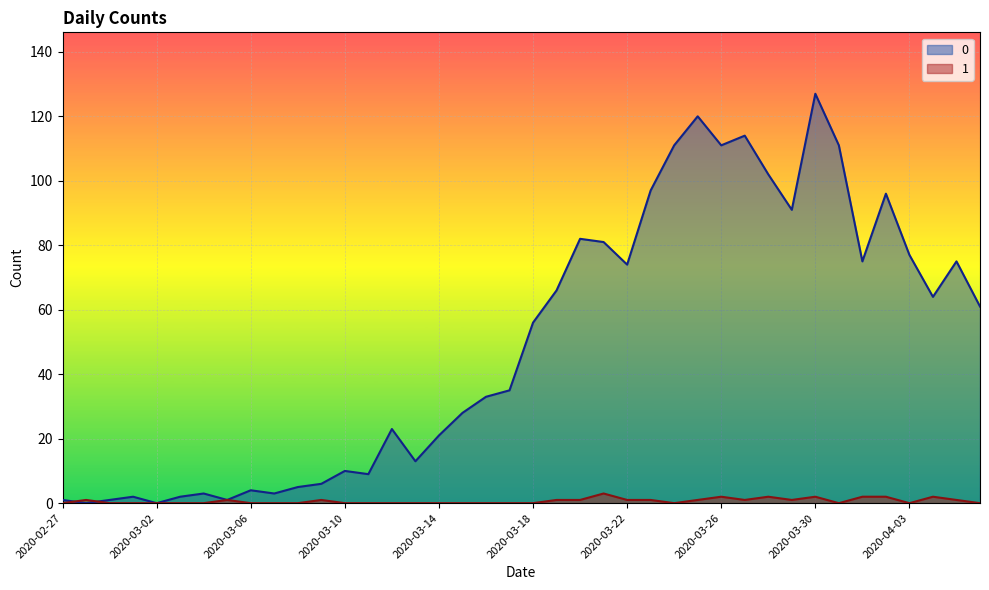

Does the chart display data point markers on the line(s)?

No